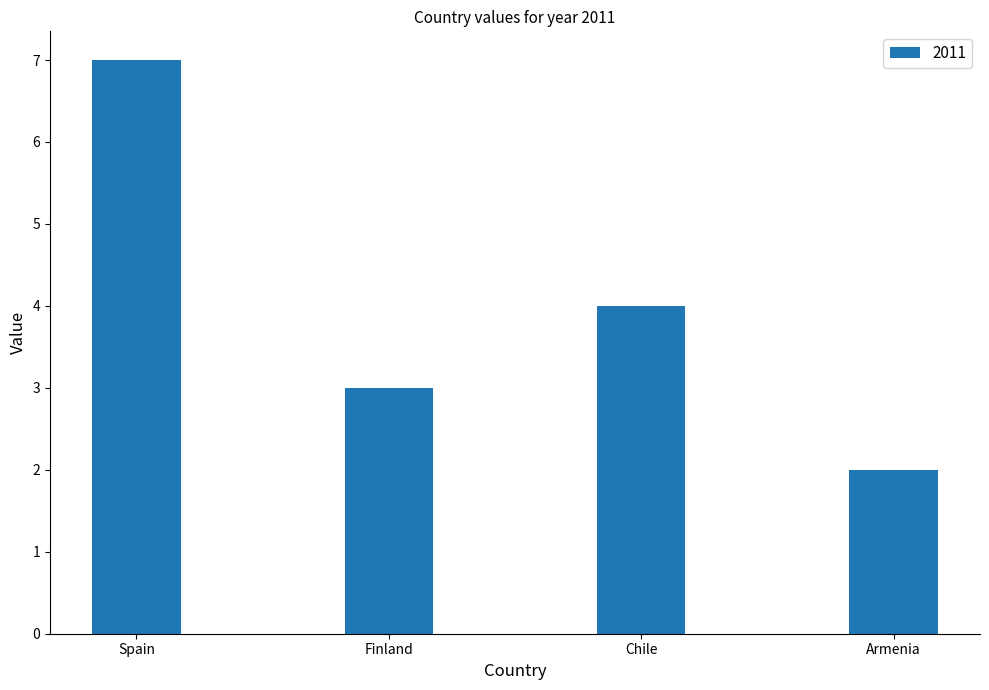

Where is the data nearest to the value 4?

Chile